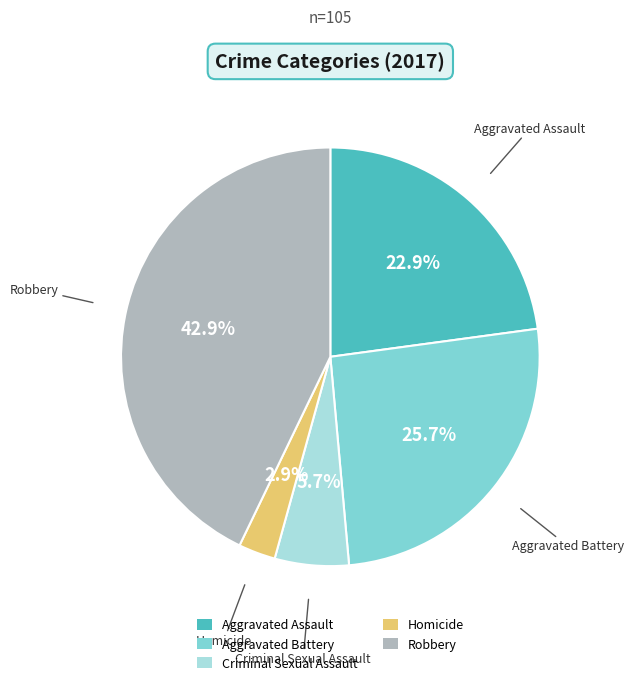

Do Homicide and Aggravated Battery together represent more than half of the pie?

No